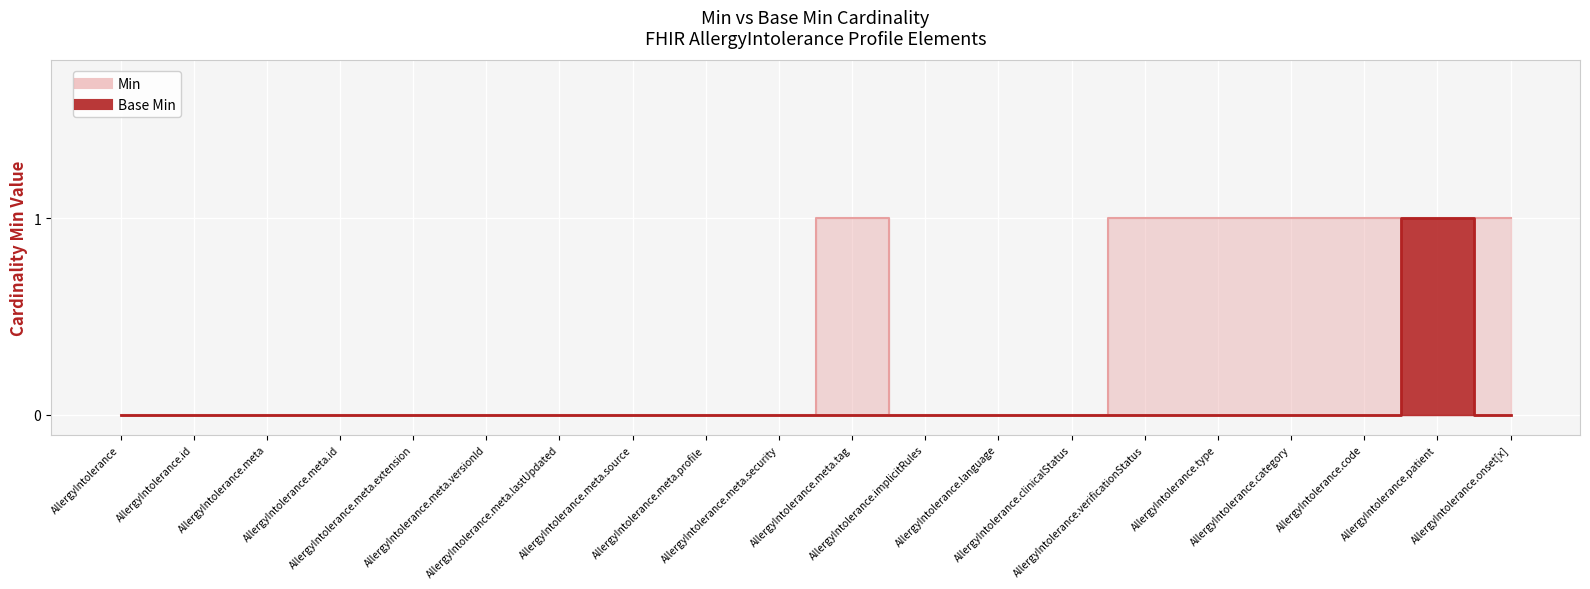

Between AllergyIntolerance.meta.extension and AllergyIntolerance.meta.security, which is larger?

AllergyIntolerance.meta.extension